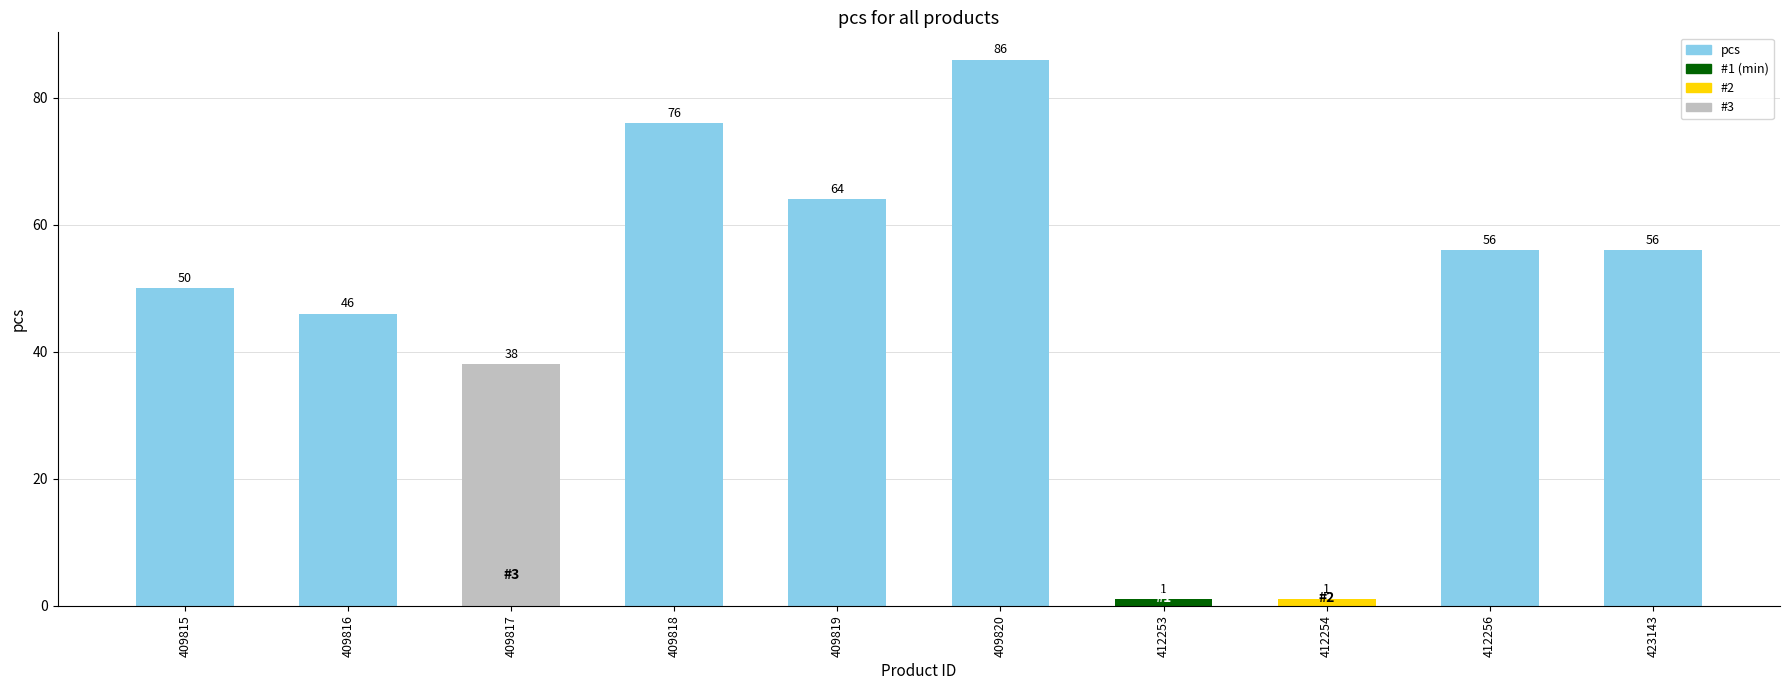

Is it true that the value at 409820 is 119?

False